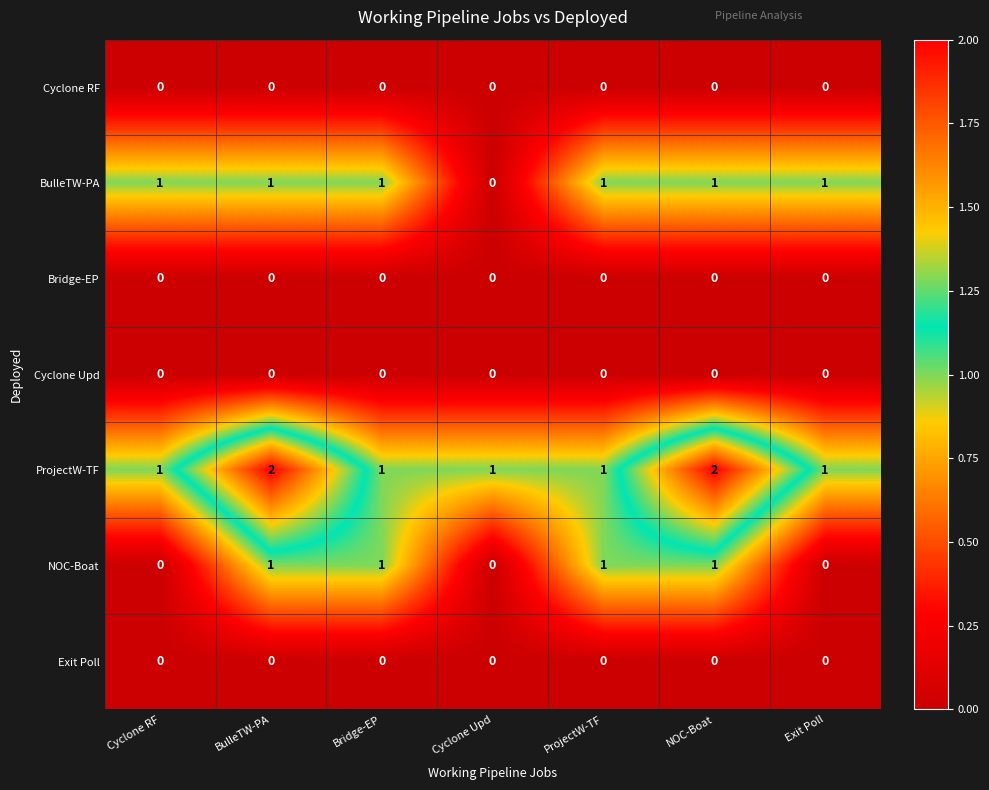

Which category has the lowest value in the BulleTW-PA series?

Cyclone Upd